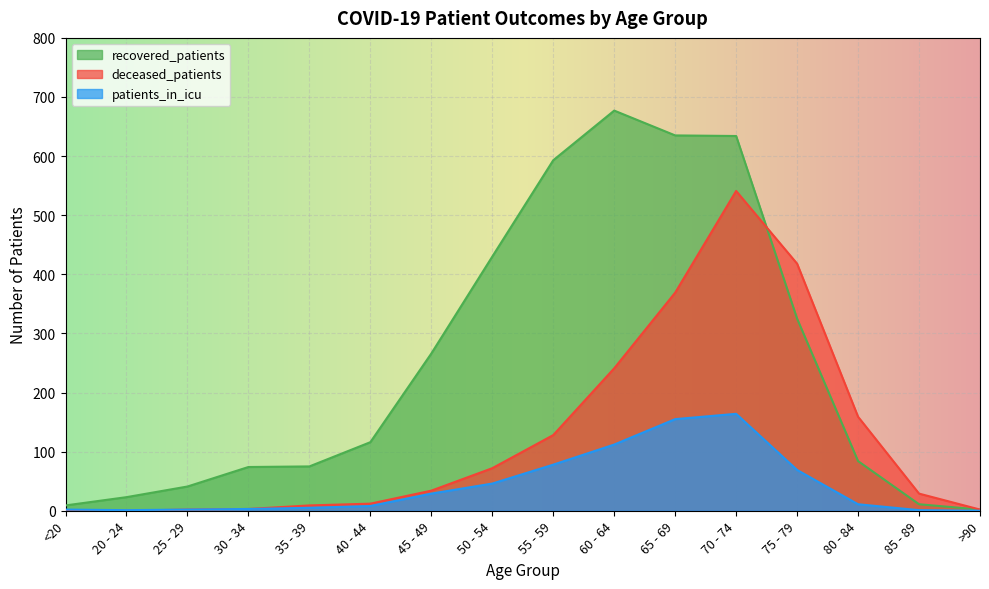

What is the label of the 11th point from the left?

65 - 69